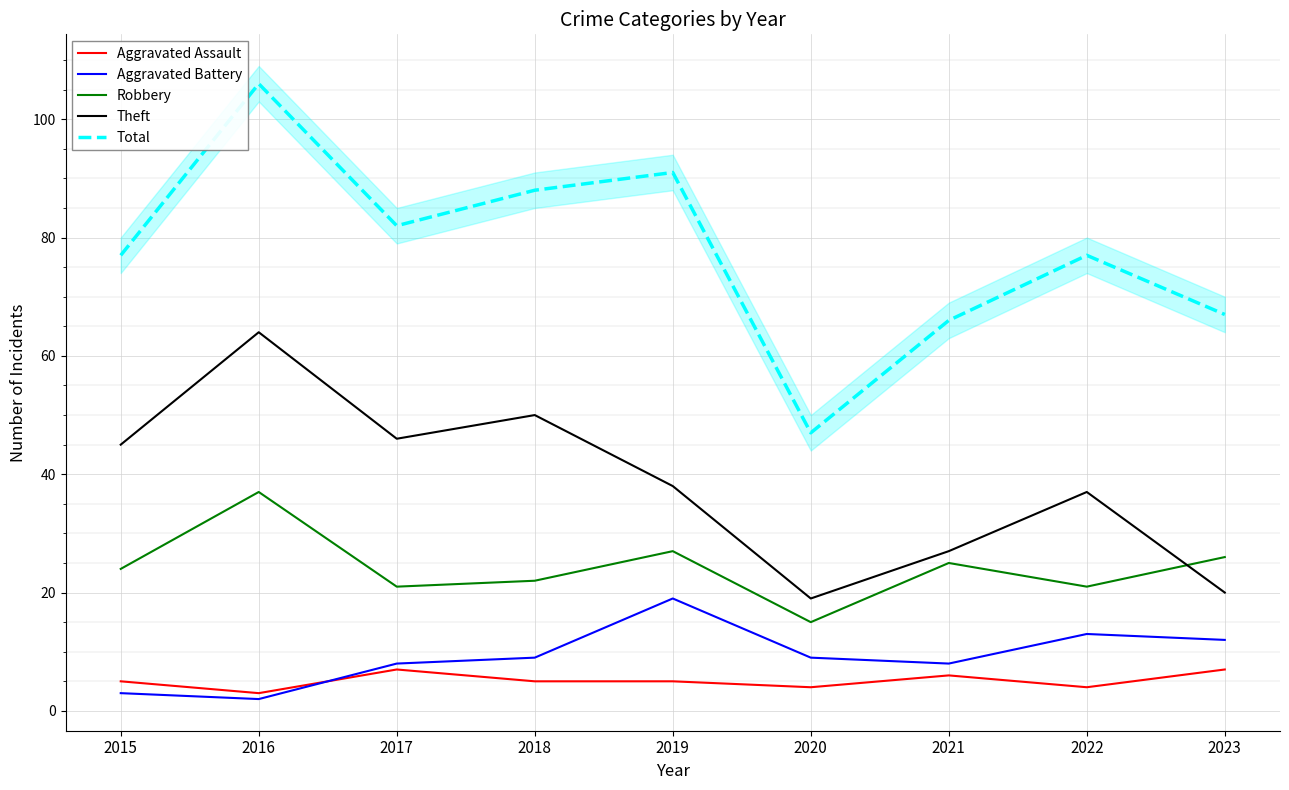

In Aggravated Battery, how many points are lower than both neighbors (excluding endpoints)?

2